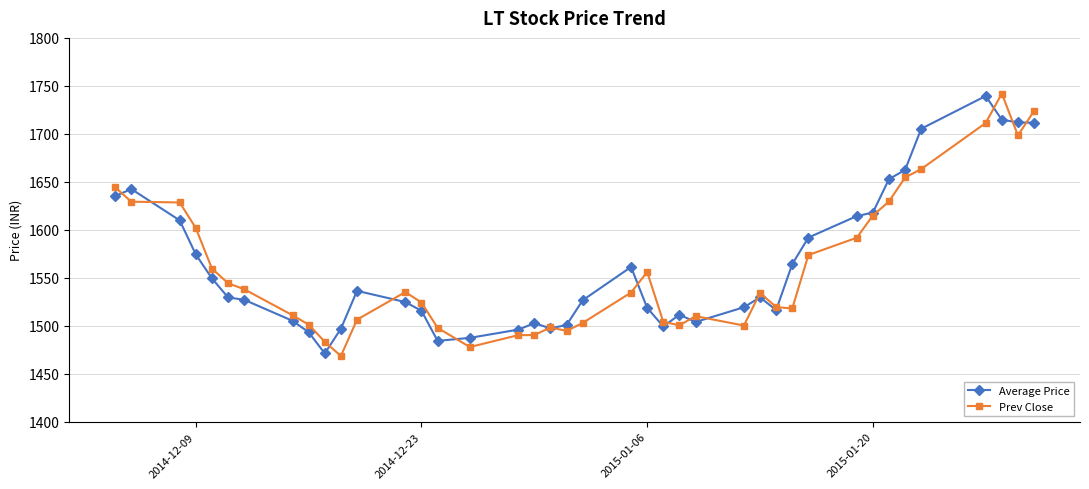

What is the greatest value displayed?

1742.0